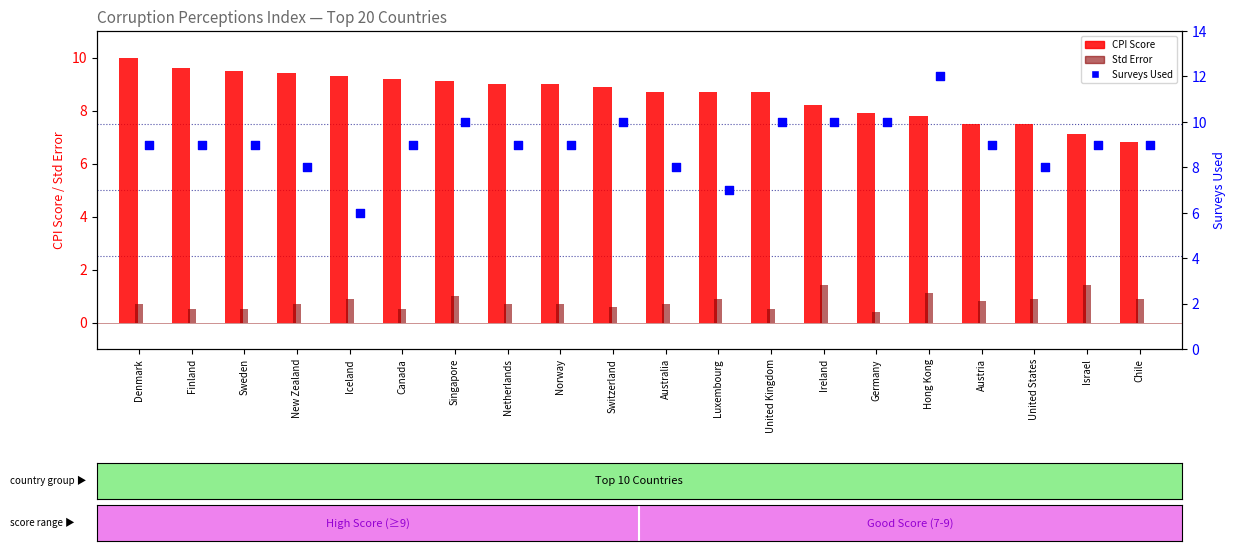

Which series contains the highest Y value?

Surveys Used